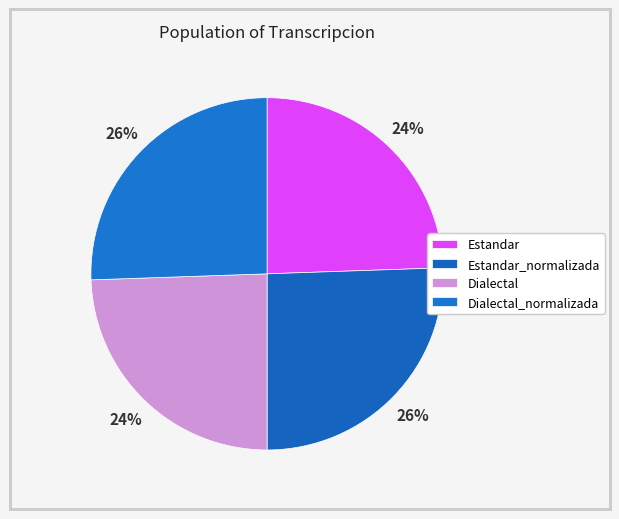

What percentage is the Dialectal_normalizada slice, to the nearest percent?

26%